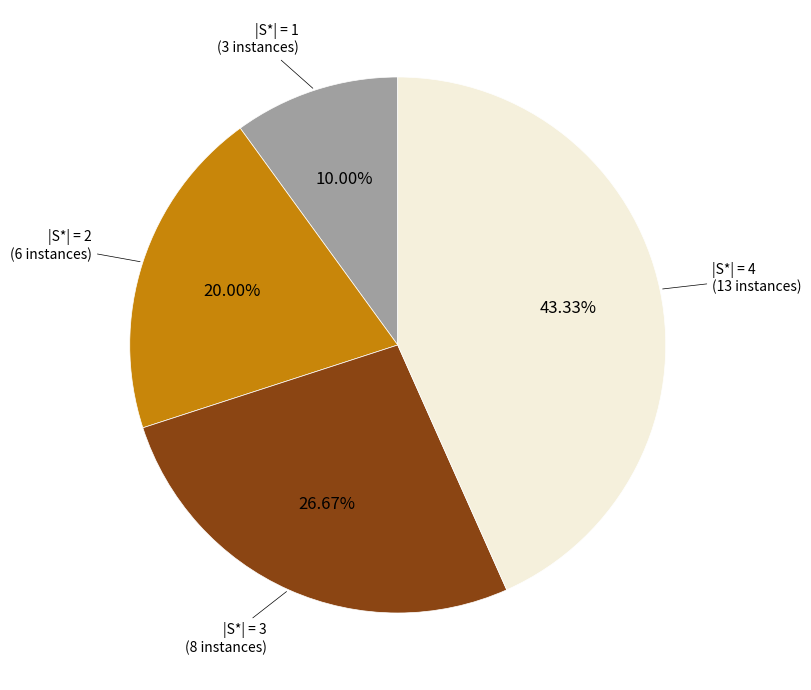

Combined, do |S*| = 1 and |S*| = 2 account for over 50%?

No